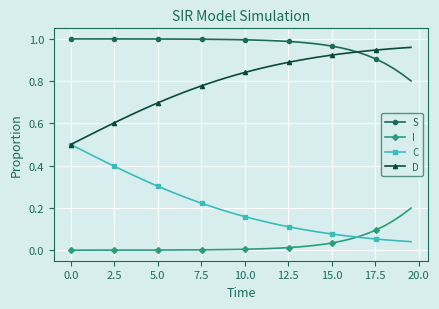

True or false: S and I cross at least once.

False